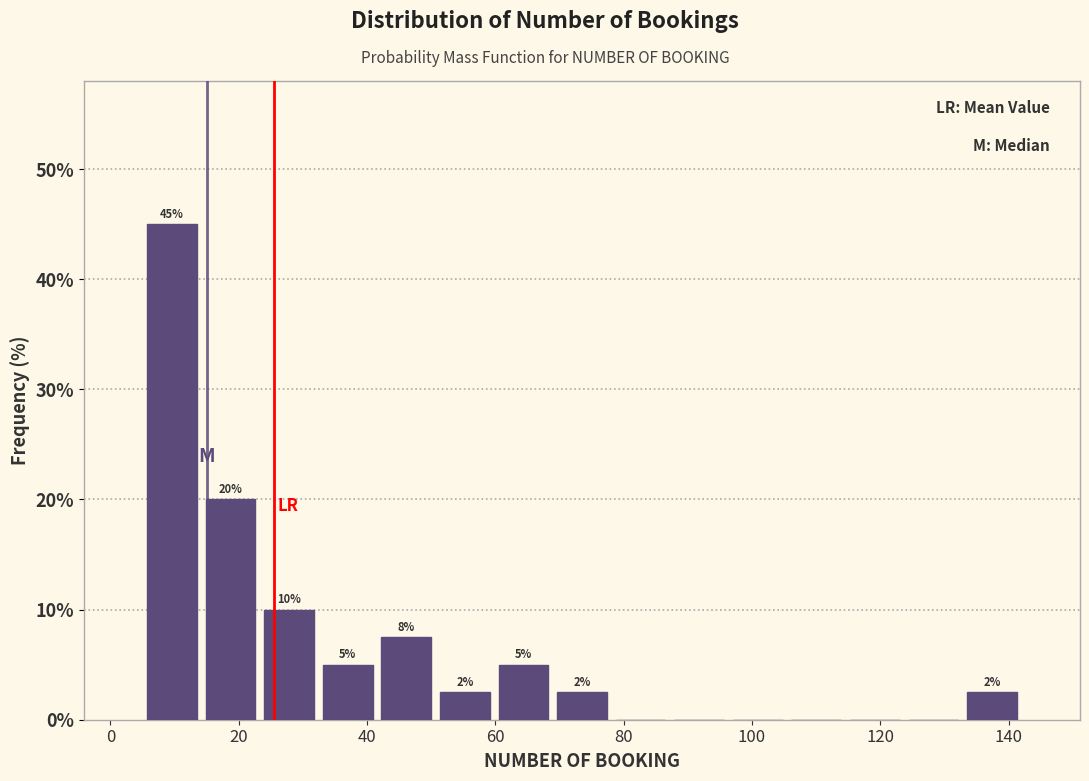

Which range on the x-axis has the tallest bar?

6 to 14